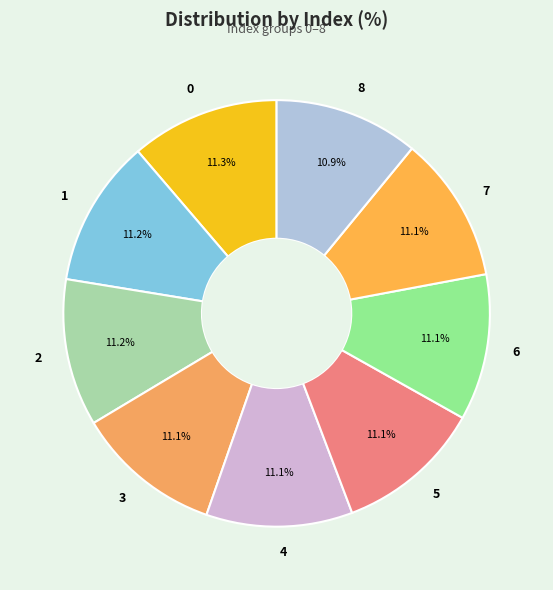

How many segments does this pie chart have?

9